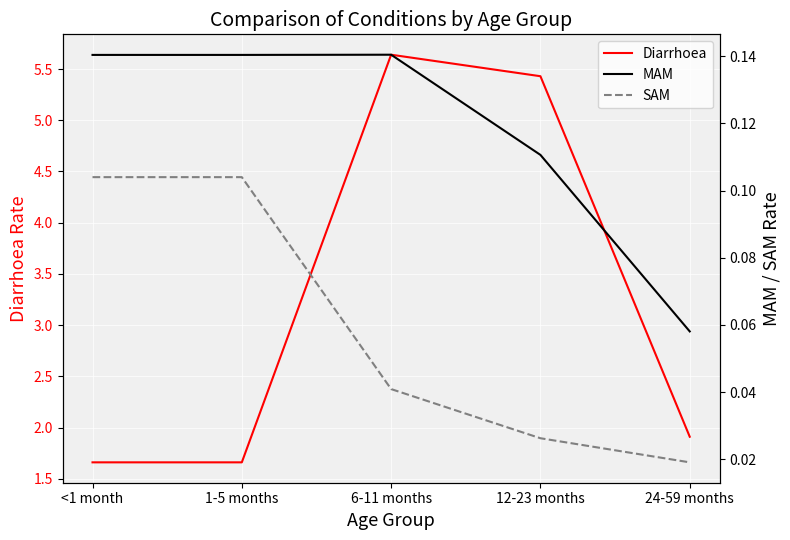

What is the sum of the Diarrhoea values at 1-5 months and 12-23 months?

7.1